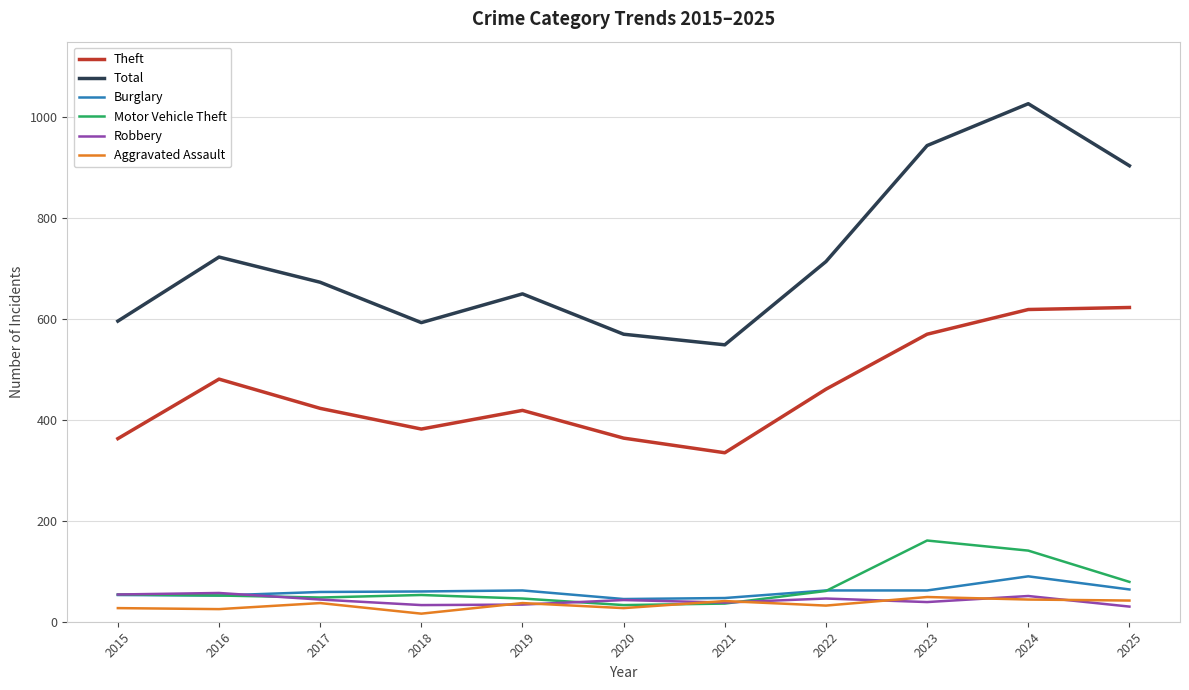

Which category has the highest value across all series?

2024